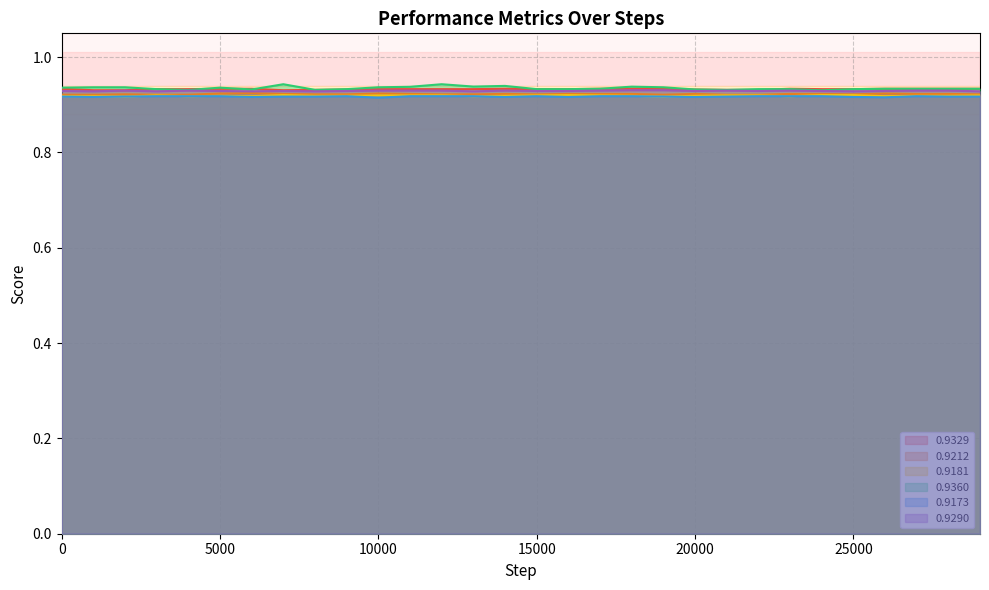

Reading left to right, extract all data points from this chart.

0.9329: 0=0.9	1000=0.9	2000=0.9	3000=0.9	4000=0.9	5000=0.9	6000=0.9	7000=0.9	8000=0.9	9000=0.9	10000=0.9	11000=0.9	12000=0.9	13000=0.9	14000=0.9	15000=0.9	16000=0.9	17000=0.9	18000=0.9	19000=0.9	20000=0.9	21000=0.9	22000=0.9	23000=0.9	24000=0.9	25000=0.9	26000=0.9	27000=0.9	28000=0.9	29000=0.9
0.9212: 0=0.9	1000=0.9	2000=0.9	3000=0.9	4000=0.9	5000=0.9	6000=0.9	7000=0.9	8000=0.9	9000=0.9	10000=0.9	11000=0.9	12000=0.9	13000=0.9	14000=0.9	15000=0.9	16000=0.9	17000=0.9	18000=0.9	19000=0.9	20000=0.9	21000=0.9	22000=0.9	23000=0.9	24000=0.9	25000=0.9	26000=0.9	27000=0.9	28000=0.9	29000=0.9
0.9181: 0=0.9	1000=0.9	2000=0.9	3000=0.9	4000=0.9	5000=0.9	6000=0.9	7000=0.9	8000=0.9	9000=0.9	10000=0.9	11000=0.9	12000=0.9	13000=0.9	14000=0.9	15000=0.9	16000=0.9	17000=0.9	18000=0.9	19000=0.9	20000=0.9	21000=0.9	22000=0.9	23000=0.9	24000=0.9	25000=0.9	26000=0.9	27000=0.9	28000=0.9	29000=0.9
0.9360: 0=0.9	1000=0.9	2000=0.9	3000=0.9	4000=0.9	5000=0.9	6000=0.9	7000=0.9	8000=0.9	9000=0.9	10000=0.9	11000=0.9	12000=0.9	13000=0.9	14000=0.9	15000=0.9	16000=0.9	17000=0.9	18000=0.9	19000=0.9	20000=0.9	21000=0.9	22000=0.9	23000=0.9	24000=0.9	25000=0.9	26000=0.9	27000=0.9	28000=0.9	29000=0.9
0.9173: 0=0.9	1000=0.9	2000=0.9	3000=0.9	4000=0.9	5000=0.9	6000=0.9	7000=0.9	8000=0.9	9000=0.9	10000=0.9	11000=0.9	12000=0.9	13000=0.9	14000=0.9	15000=0.9	16000=0.9	17000=0.9	18000=0.9	19000=0.9	20000=0.9	21000=0.9	22000=0.9	23000=0.9	24000=0.9	25000=0.9	26000=0.9	27000=0.9	28000=0.9	29000=0.9
0.9290: 0=0.9	1000=0.9	2000=0.9	3000=0.9	4000=0.9	5000=0.9	6000=0.9	7000=0.9	8000=0.9	9000=0.9	10000=0.9	11000=0.9	12000=0.9	13000=0.9	14000=0.9	15000=0.9	16000=0.9	17000=0.9	18000=0.9	19000=0.9	20000=0.9	21000=0.9	22000=0.9	23000=0.9	24000=0.9	25000=0.9	26000=0.9	27000=0.9	28000=0.9	29000=0.9